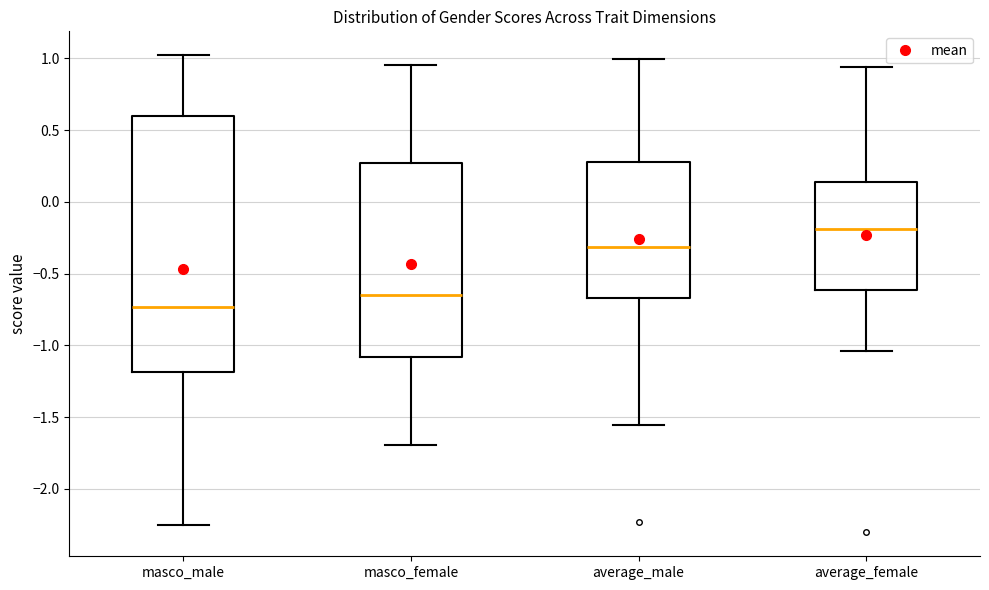

Comparing the boxes themselves (not the whiskers), which one is the tallest?

masco_male